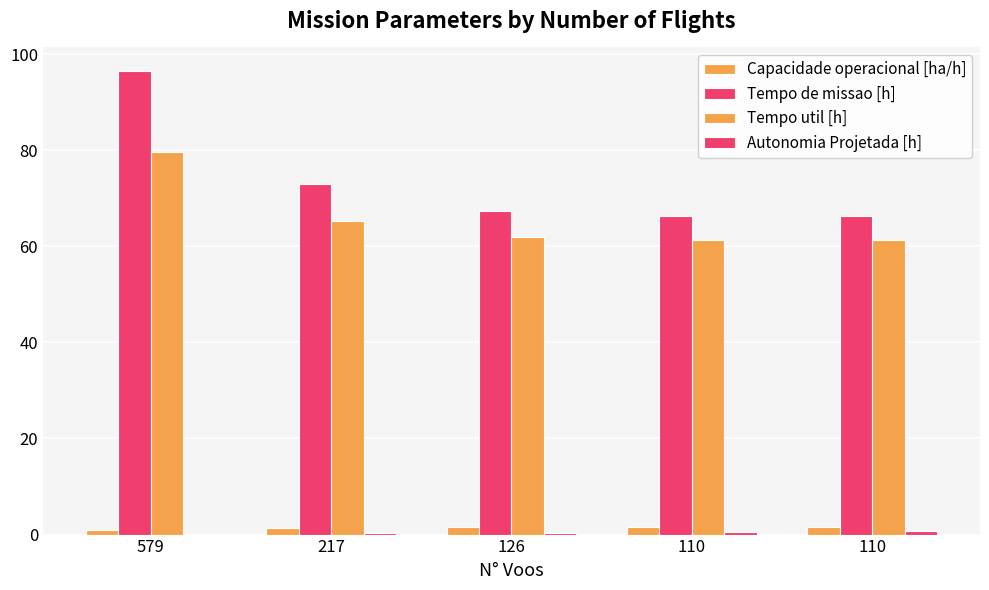

What is the approximate value of Capacidade operacional [ha/h] at 110?

1.5